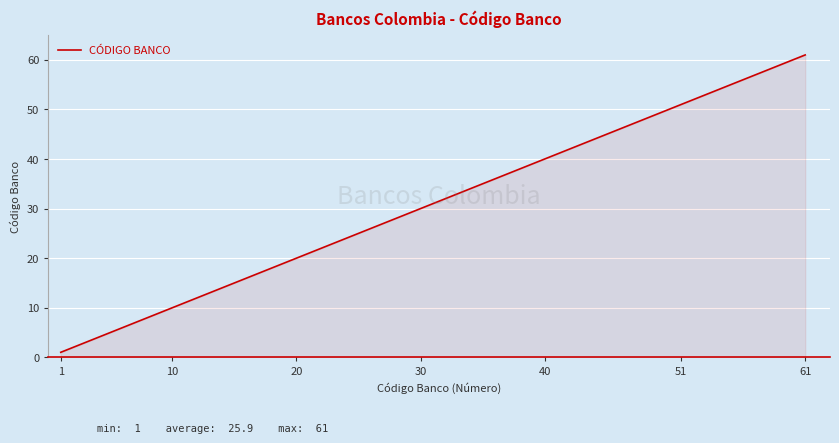

Does the chart display data point markers on the line(s)?

No